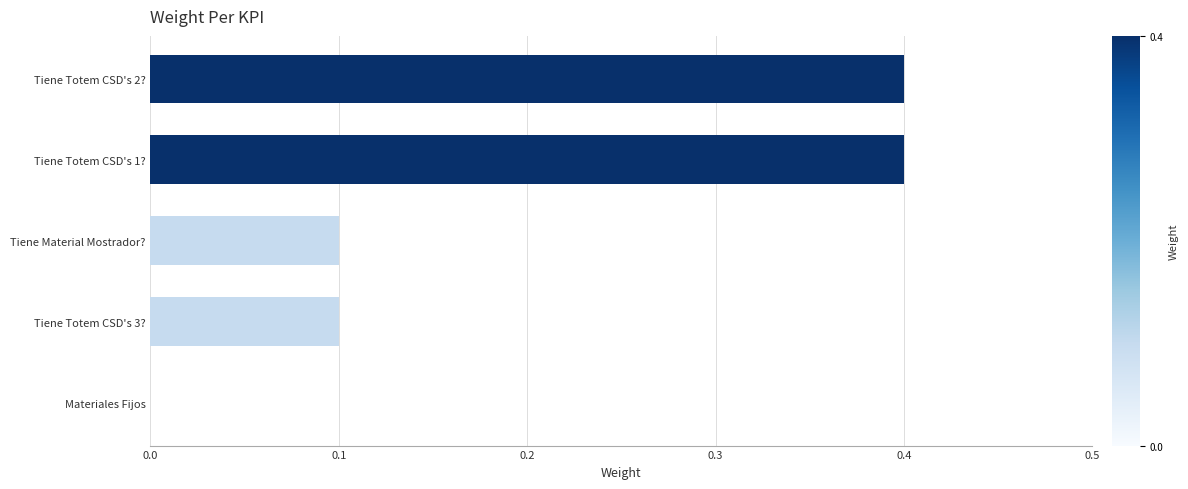

What is the change in value from Tiene Material Mostrador? to Tiene Totem CSD's 2??

+0.3